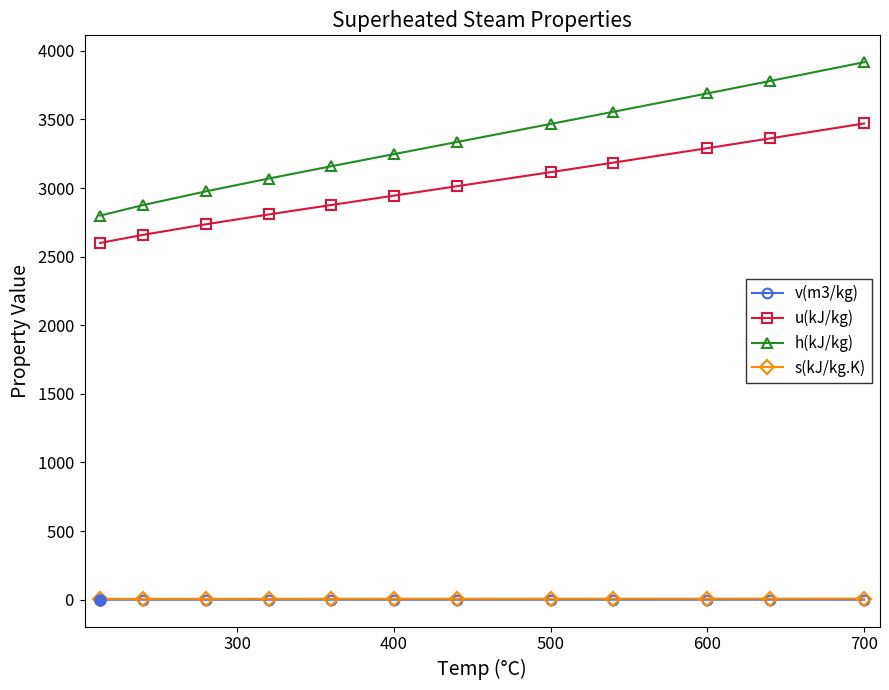

Reading left to right, extract all data points from this chart.

v(m3/kg): 0.1	0.1	0.1	0.1	0.1	0.2	0.2	0.2	0.2	0.2	0.2	0.2
u(kJ/kg): 2600.3	2659.6	2736.4	2807.9	2877.0	2945.2	3013.4	3116.2	3185.6	3290.9	3362.2	3470.9
h(kJ/kg): 2799.5	2876.5	2976.4	3069.5	3159.3	3247.6	3335.5	3467.6	3556.1	3690.1	3780.4	3917.4
s(kJ/kg.K): 6.3	6.5	6.7	6.8	7.0	7.1	7.3	7.4	7.5	7.7	7.8	7.9